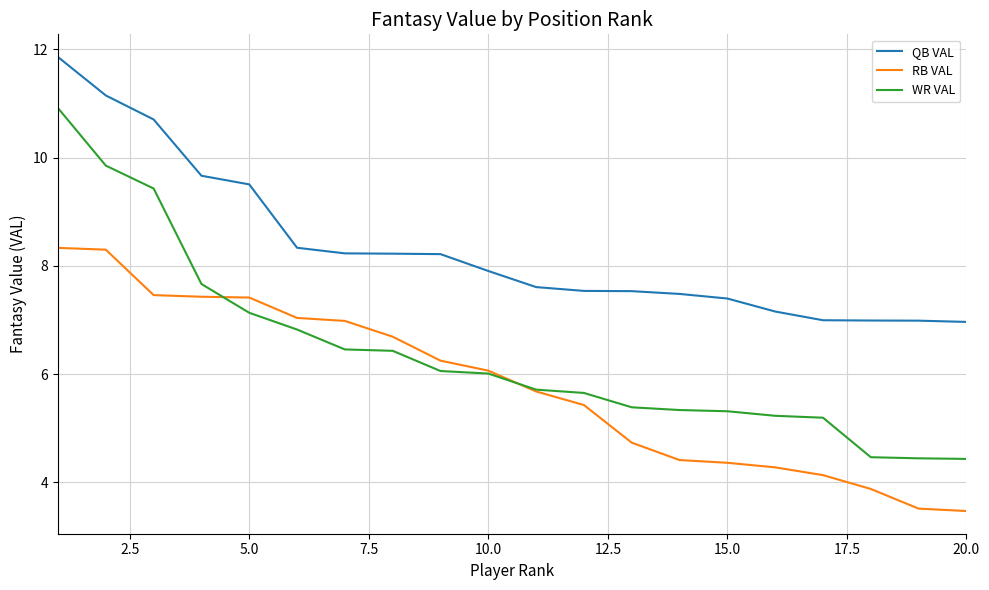

Which series has the widest spread of values?

WR VAL